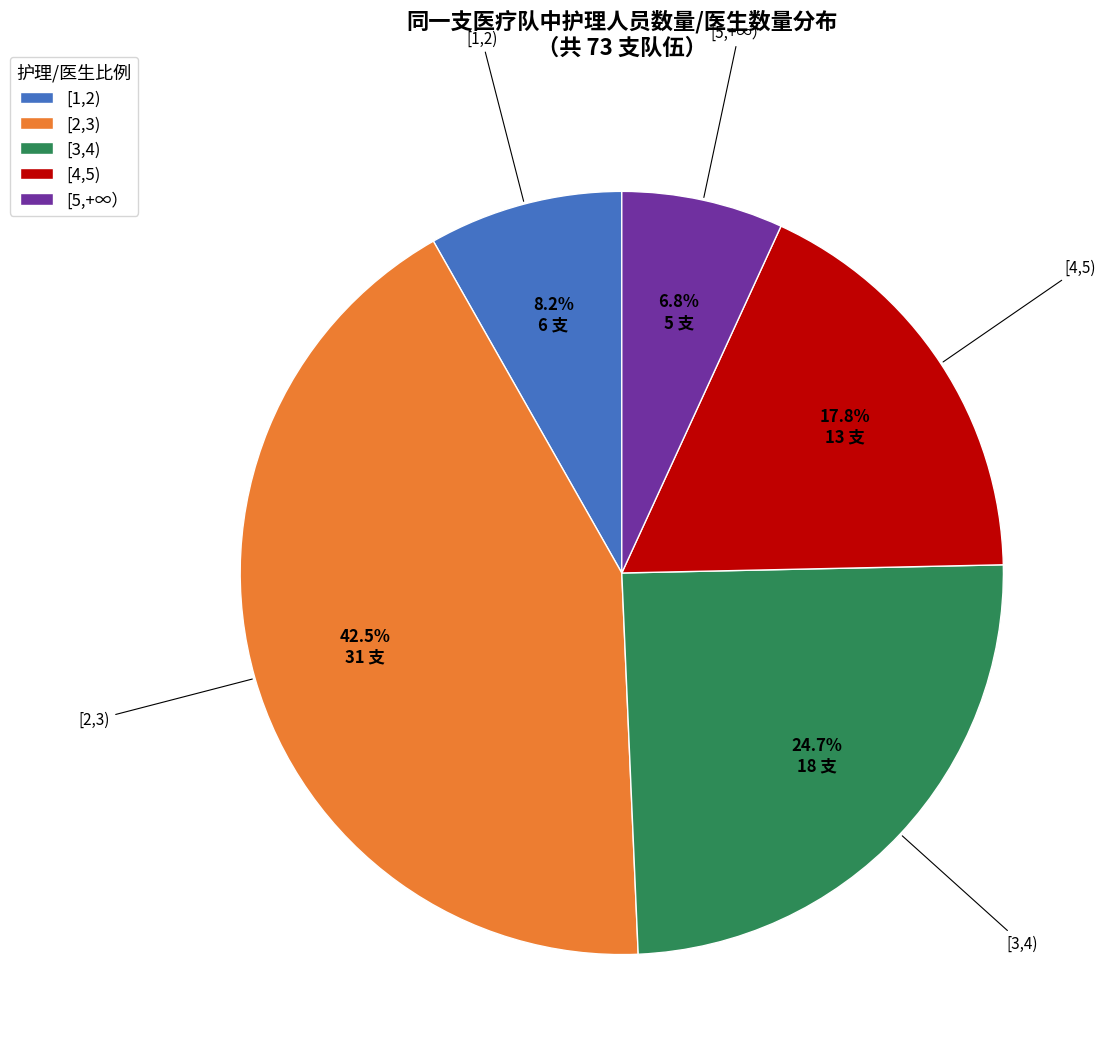

Is it true that [4,5) is 18% of the pie?

True